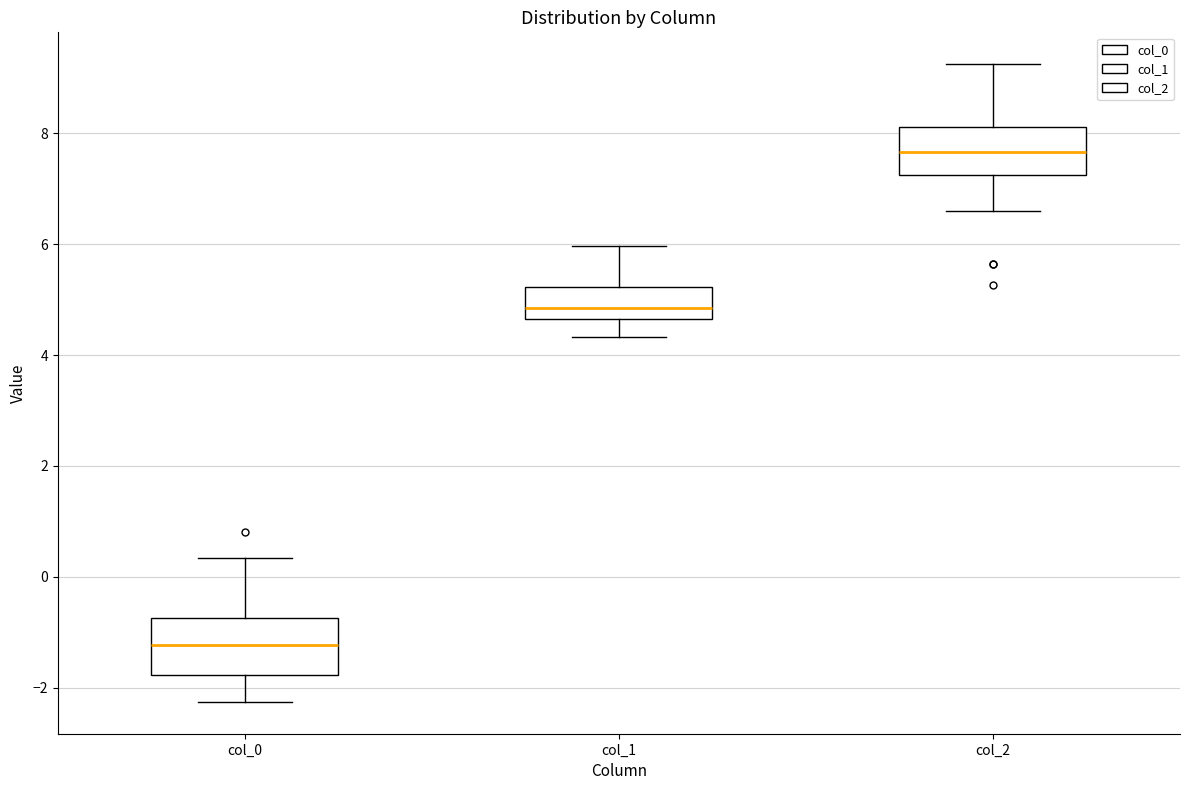

Where does the median line of the box for col_1 sit on the y-axis? The values are not printed on the chart, so give them approximately, as read against the axis.

4.8